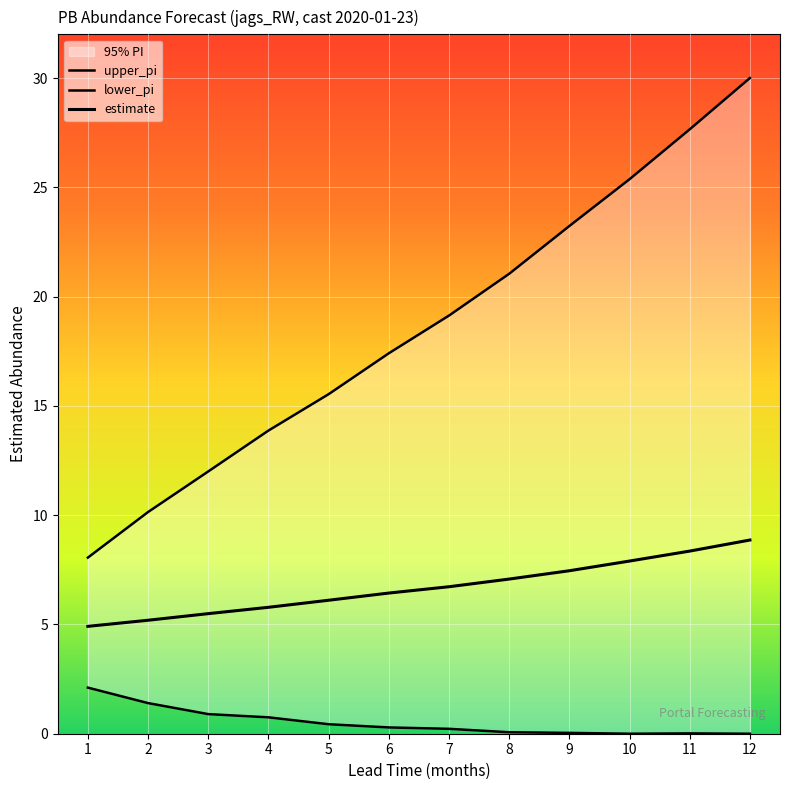

Where does the upper_pi series first go above 19?

7